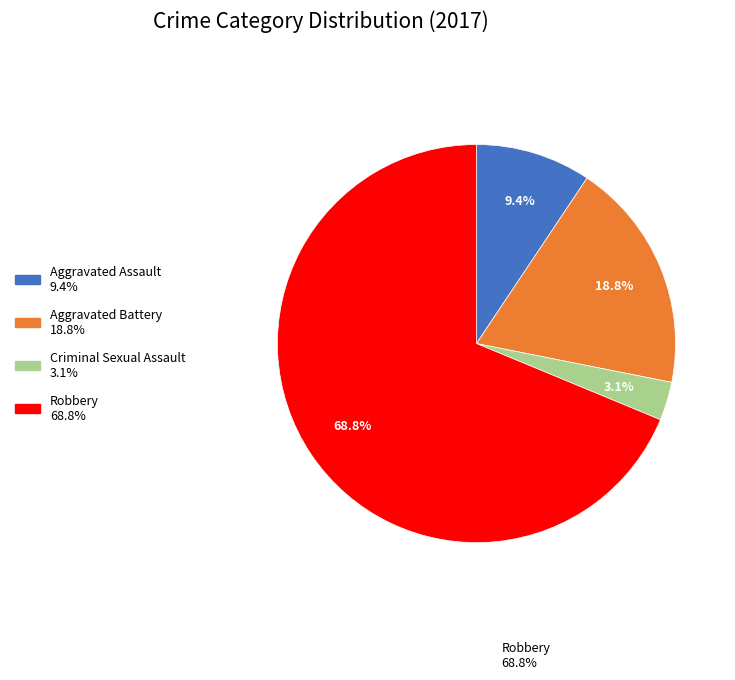

How many segments does this pie chart have?

4